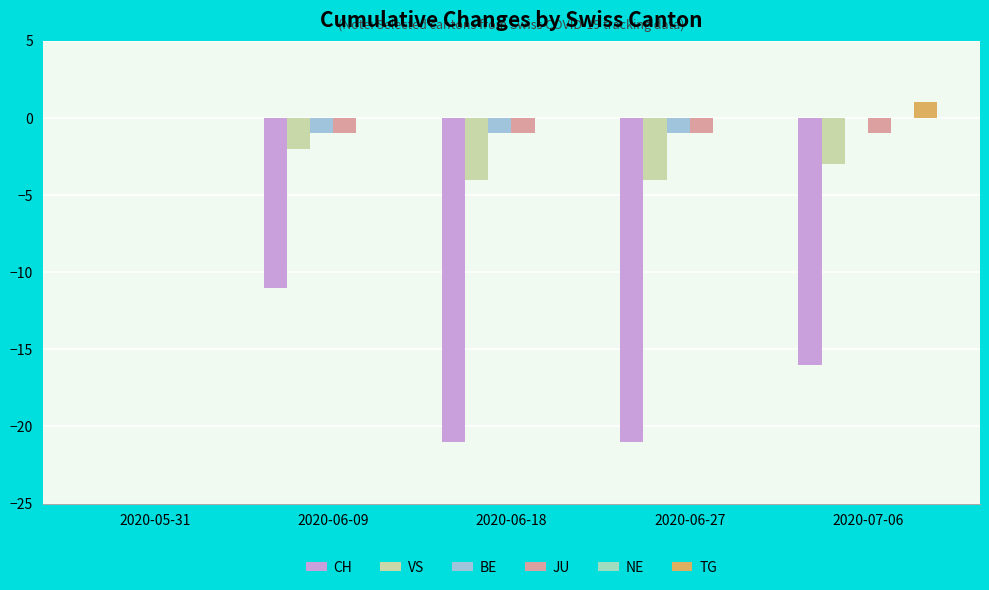

What is the sum of all VS values?

-13